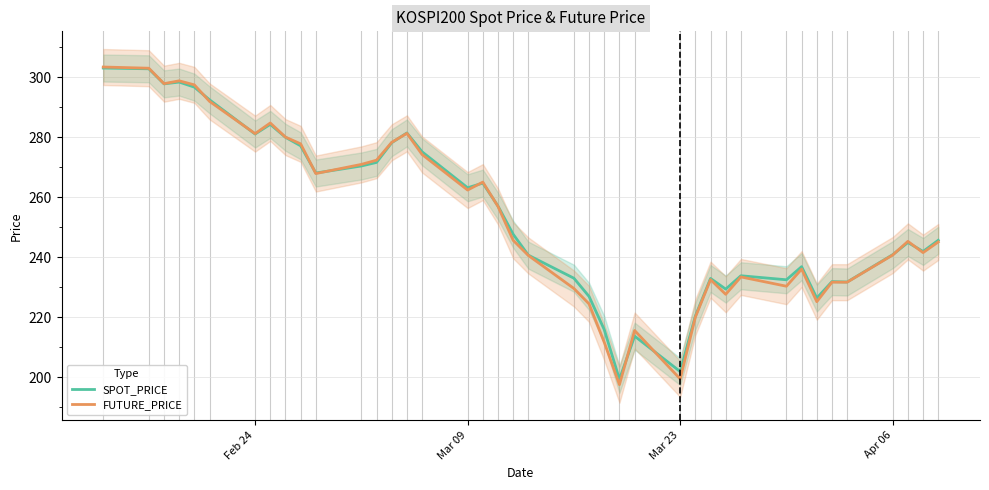

How many data points in FUTURE_PRICE are above 245?

22